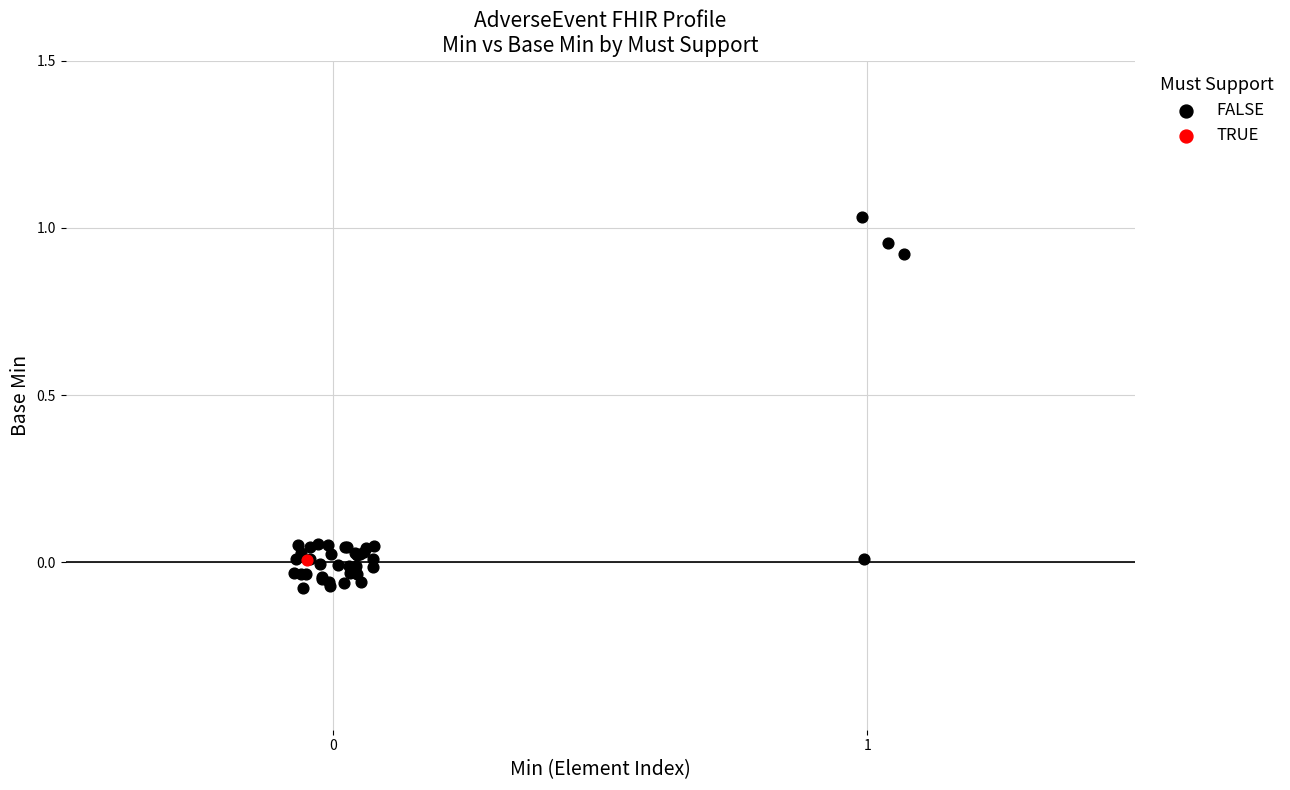

What are all the series names shown in the legend?

FALSE, TRUE